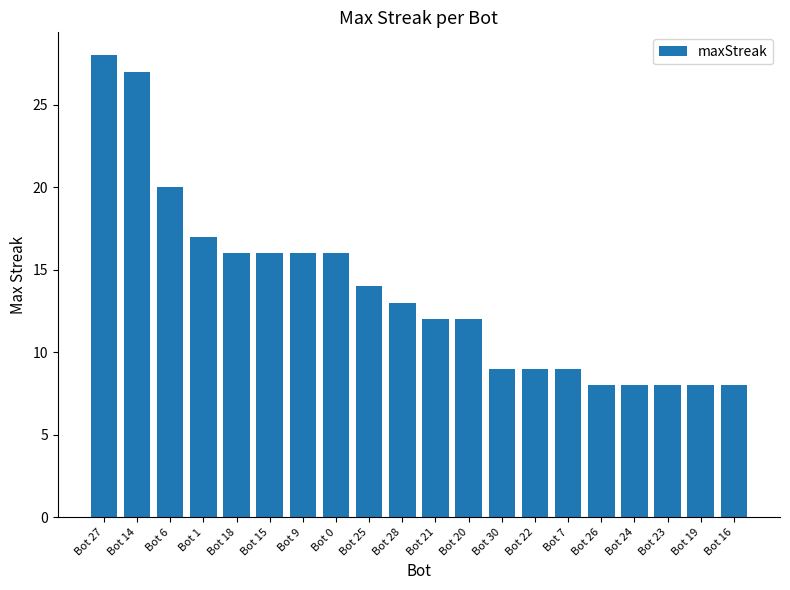

The value at Bot 1 is 17. True or false?

True